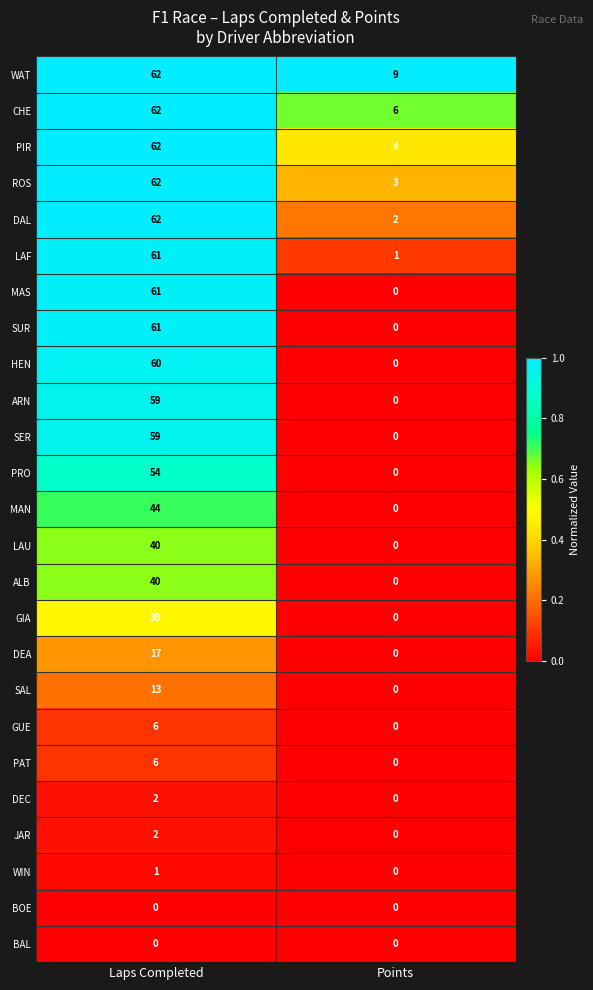

What is the difference between the PIR values at Points and Laps Completed?

58